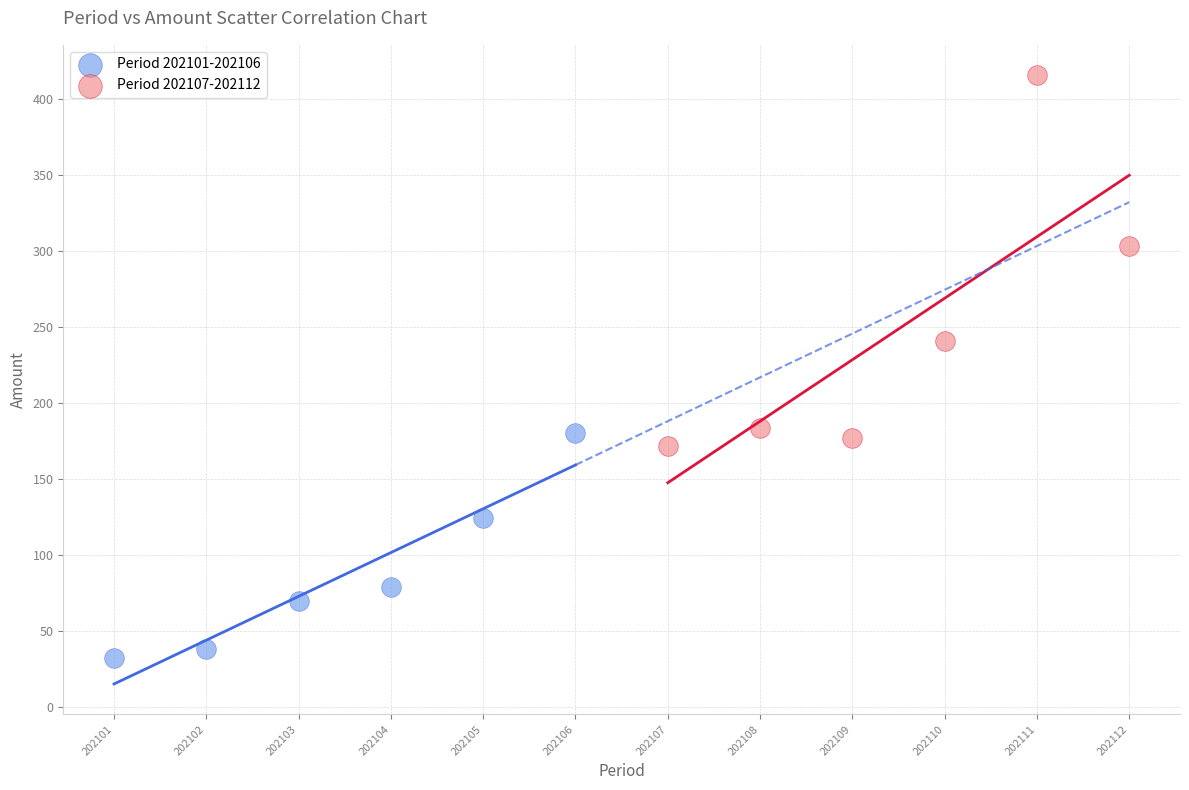

Which series reaches the minimum Y coordinate?

Period 202101-202106